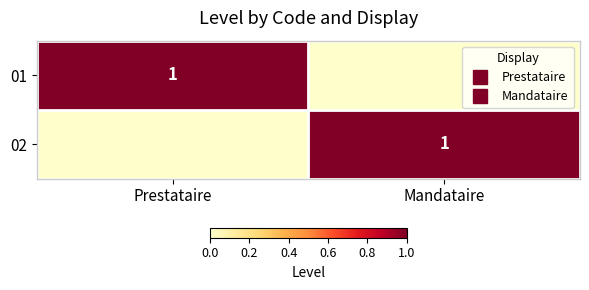

At which label is 01 closest to 0?

Mandataire